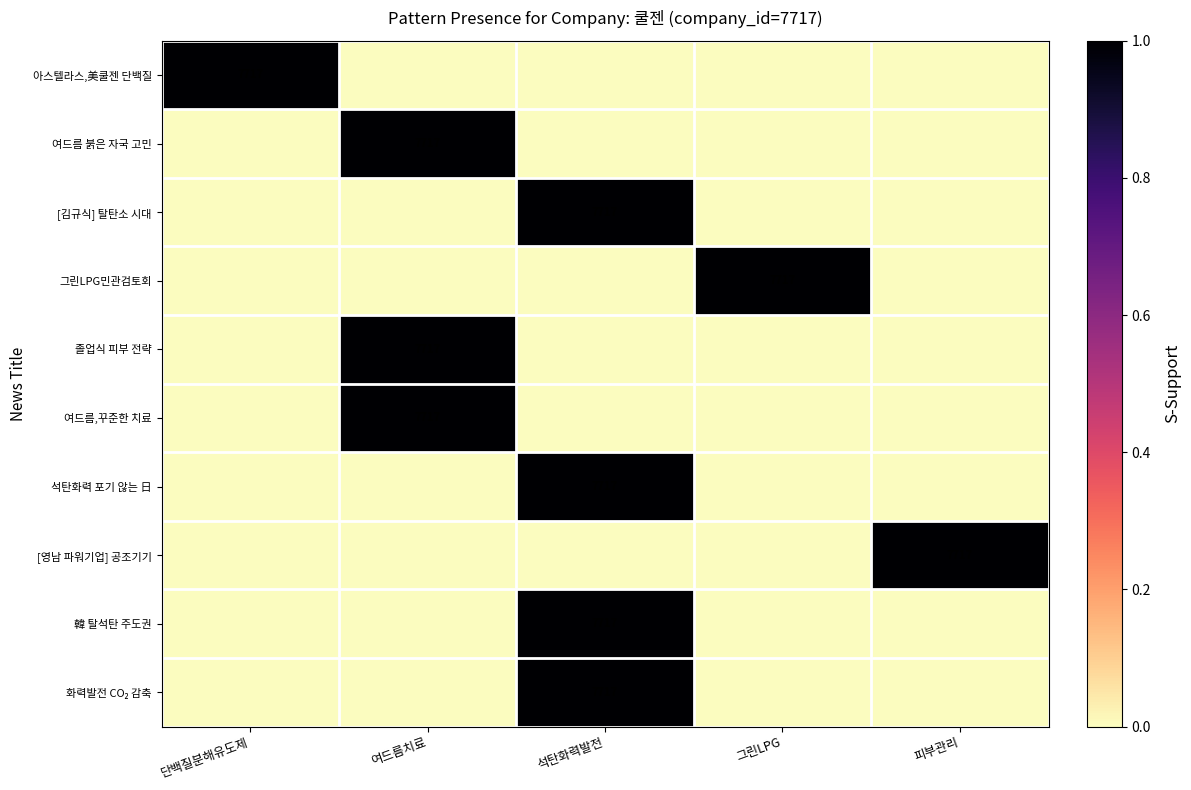

The value of 그린LPG민관검토회 at 그린LPG is 7717. True or false?

True